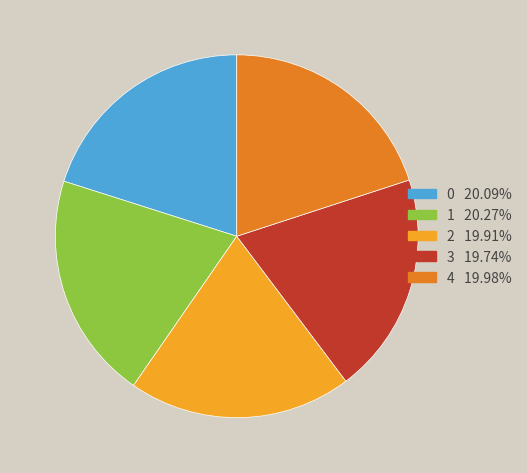

True or false: 0 accounts for 20% of the total.

True